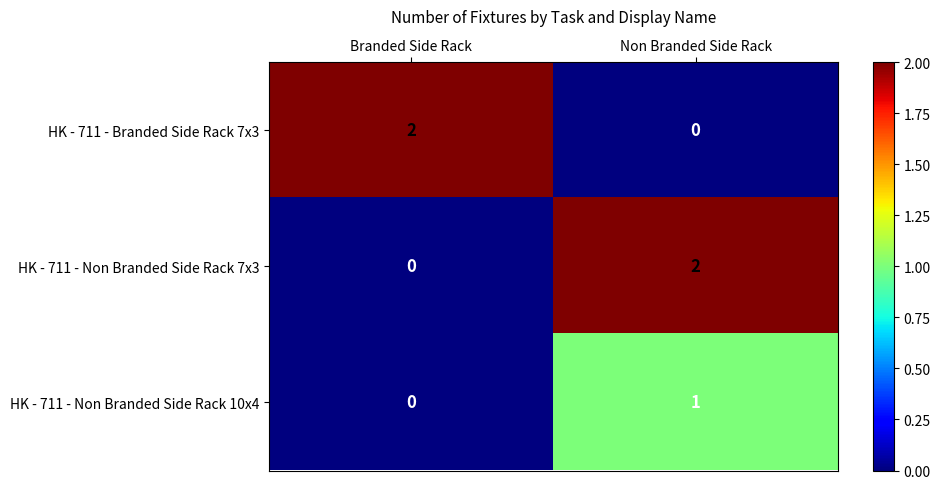

Rank the categories by HK - 711 - Non Branded Side Rack 7x3 value from lowest to highest.

Branded Side Rack, Non Branded Side Rack